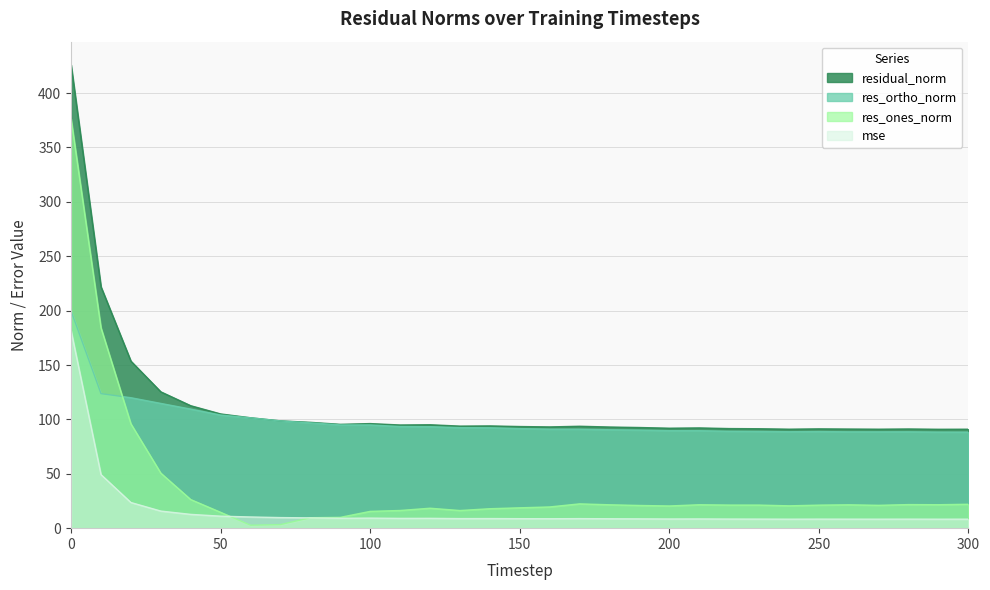

How many data points in residual_norm are above 93?

18